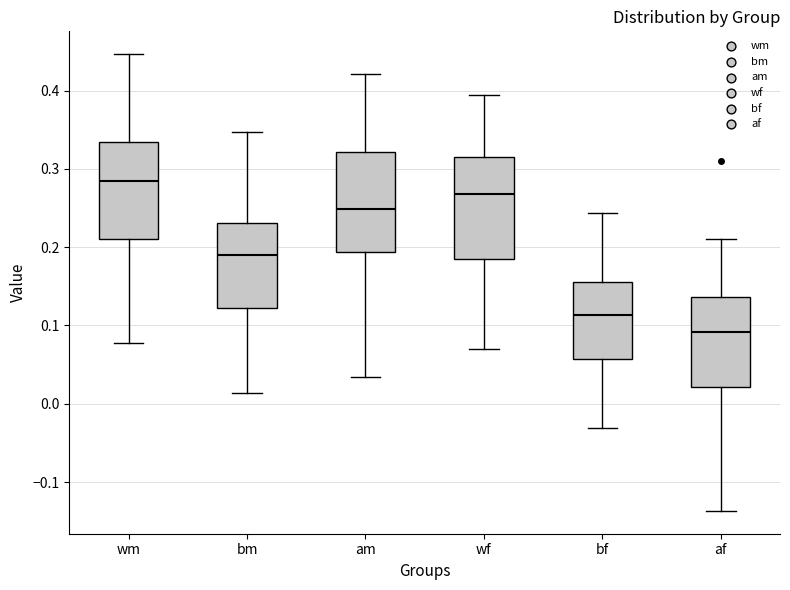

Reading left to right, read every box against the y-axis: the position of its median line, the range the box covers, and the ends of its whiskers. The values are not printed on the chart, so give them approximately, as read against the axis.

wm: median 0.28, box 0.21 to 0.33, whiskers 0.08 to 0.45
bm: median 0.19, box 0.12 to 0.23, whiskers 0.01 to 0.35
am: median 0.25, box 0.19 to 0.32, whiskers 0.03 to 0.42
wf: median 0.27, box 0.19 to 0.31, whiskers 0.07 to 0.39
bf: median 0.11, box 0.06 to 0.16, whiskers -0.03 to 0.24
af: median 0.09, box 0.02 to 0.14, whiskers -0.14 to 0.21